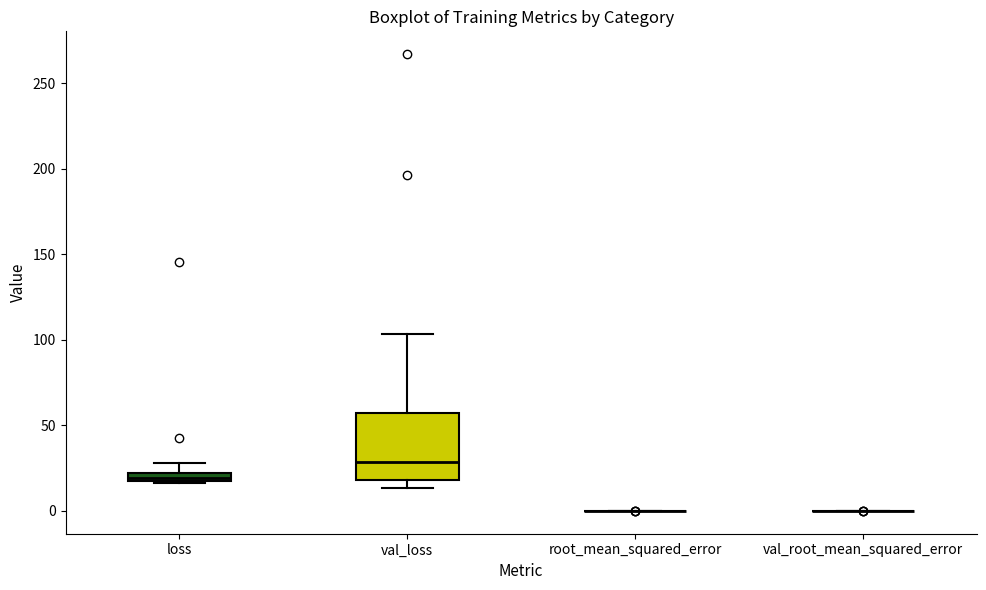

Where is the lower edge of the box for loss on the y-axis? The values are not printed on the chart, so give them approximately, as read against the axis.

15